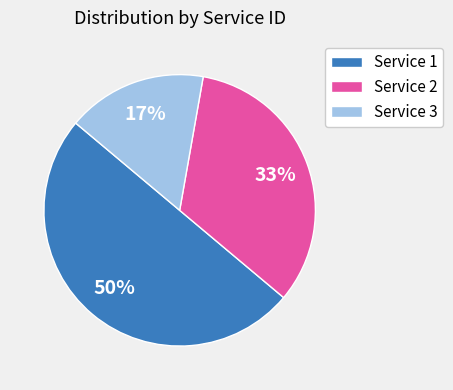

The Service 1 slice represents 28% of the pie. True or false?

False